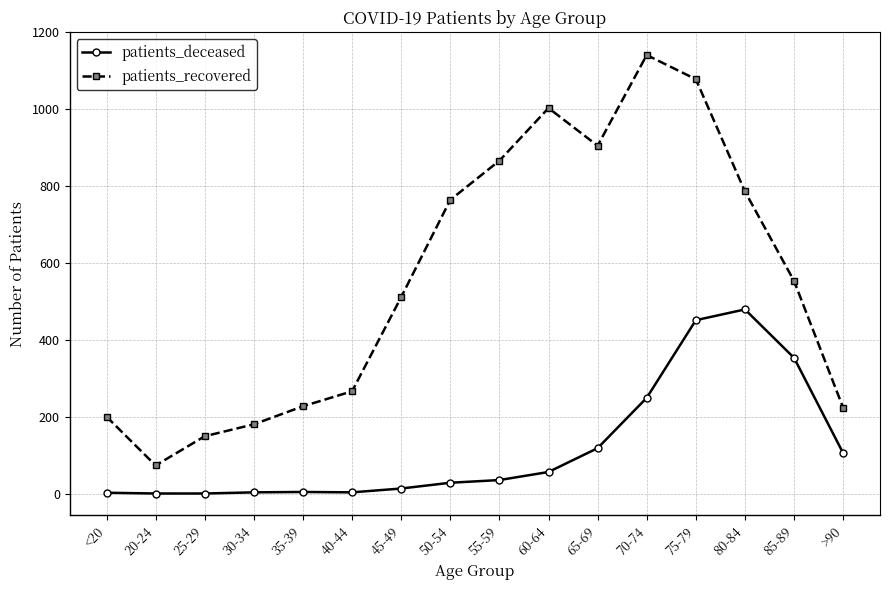

What position from the left is 60-64?

10